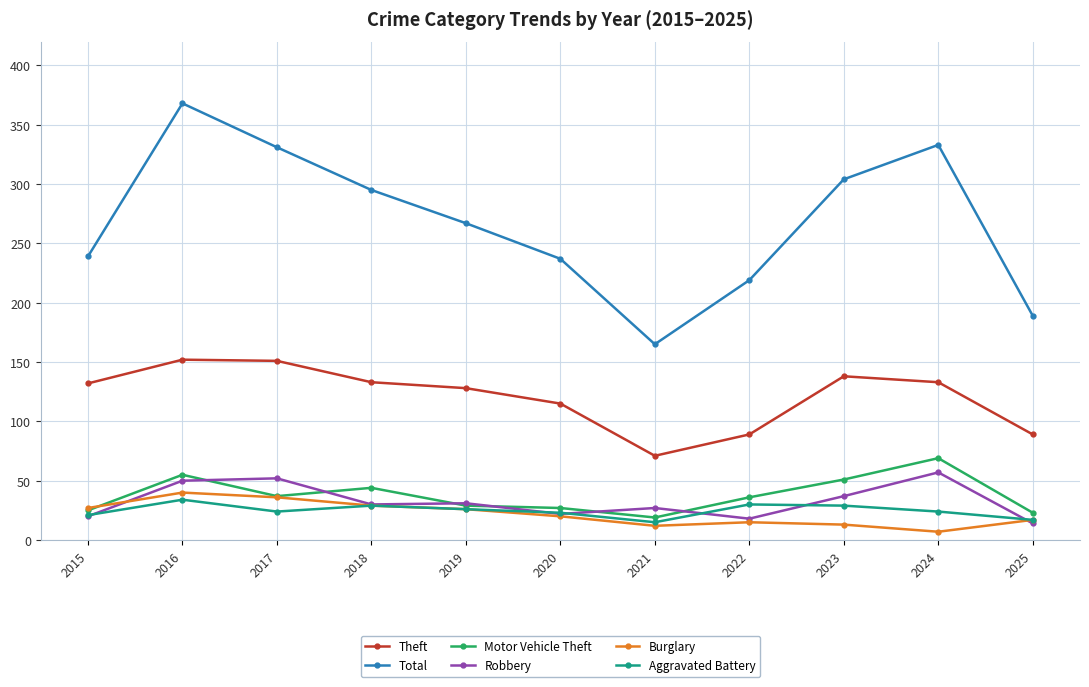

What is the spread (max minus min) of values at 2015?

219